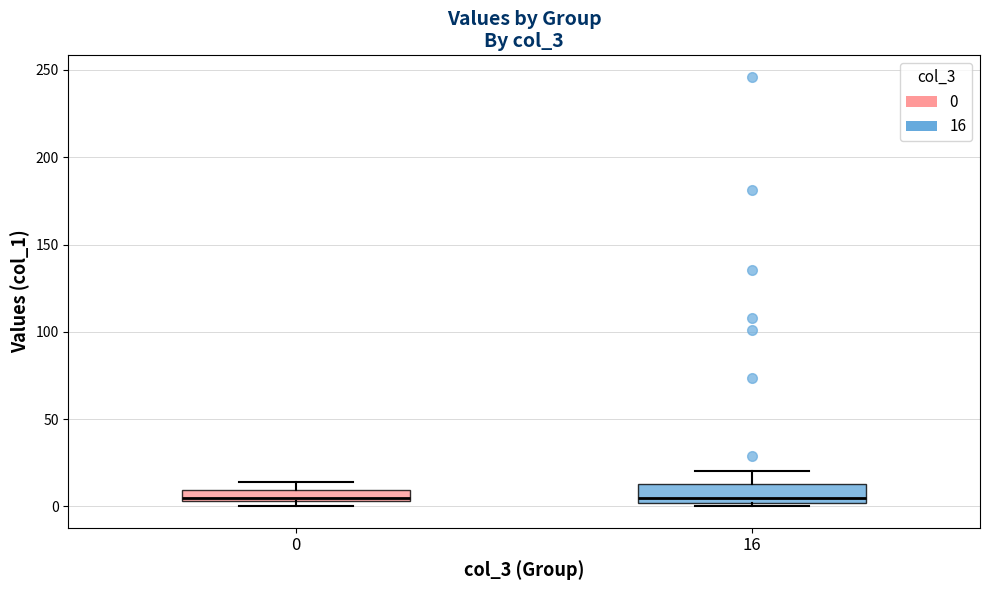

Where is the lower edge of the box at x = 0 on the y-axis? The values are not printed on the chart, so give them approximately, as read against the axis.

5